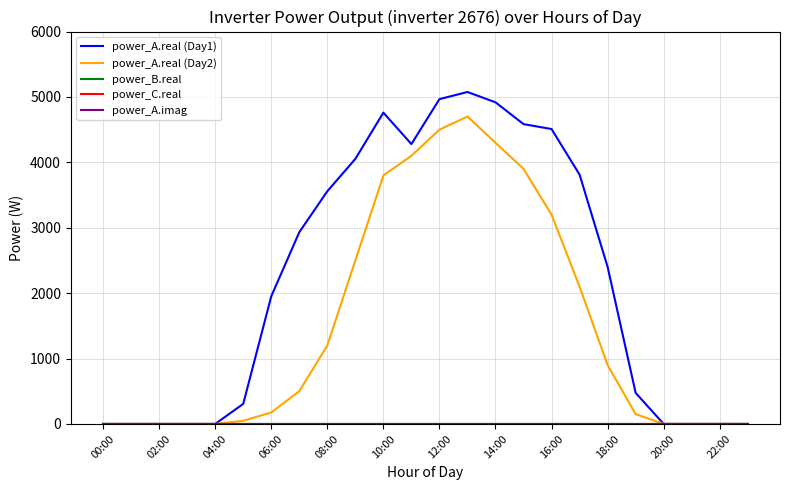

List the series in order of their peak value, lowest first.

power_B.real, power_C.real, power_A.imag, power_A.real (Day2), power_A.real (Day1)